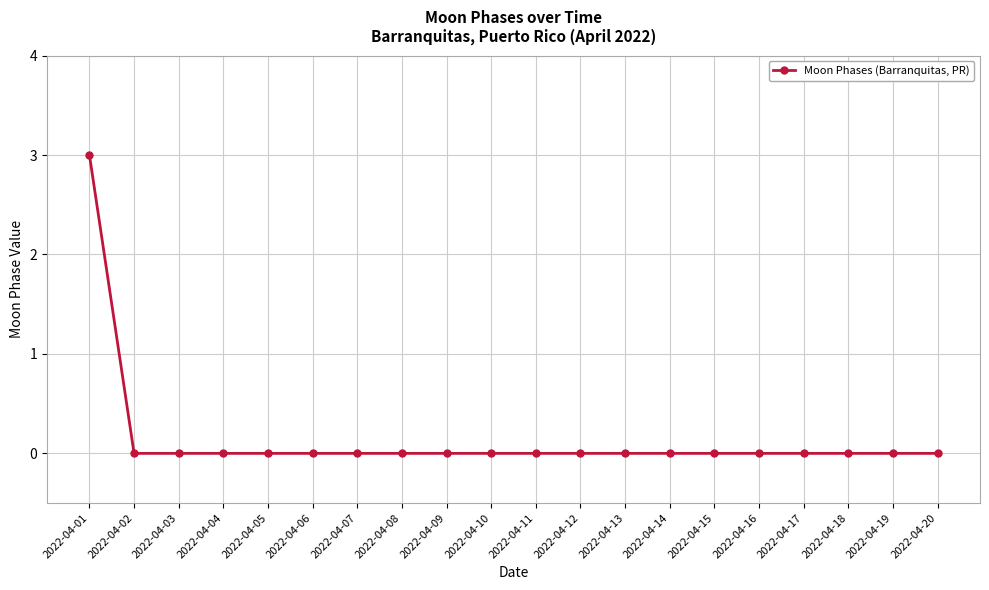

What is the sum of all values?

3